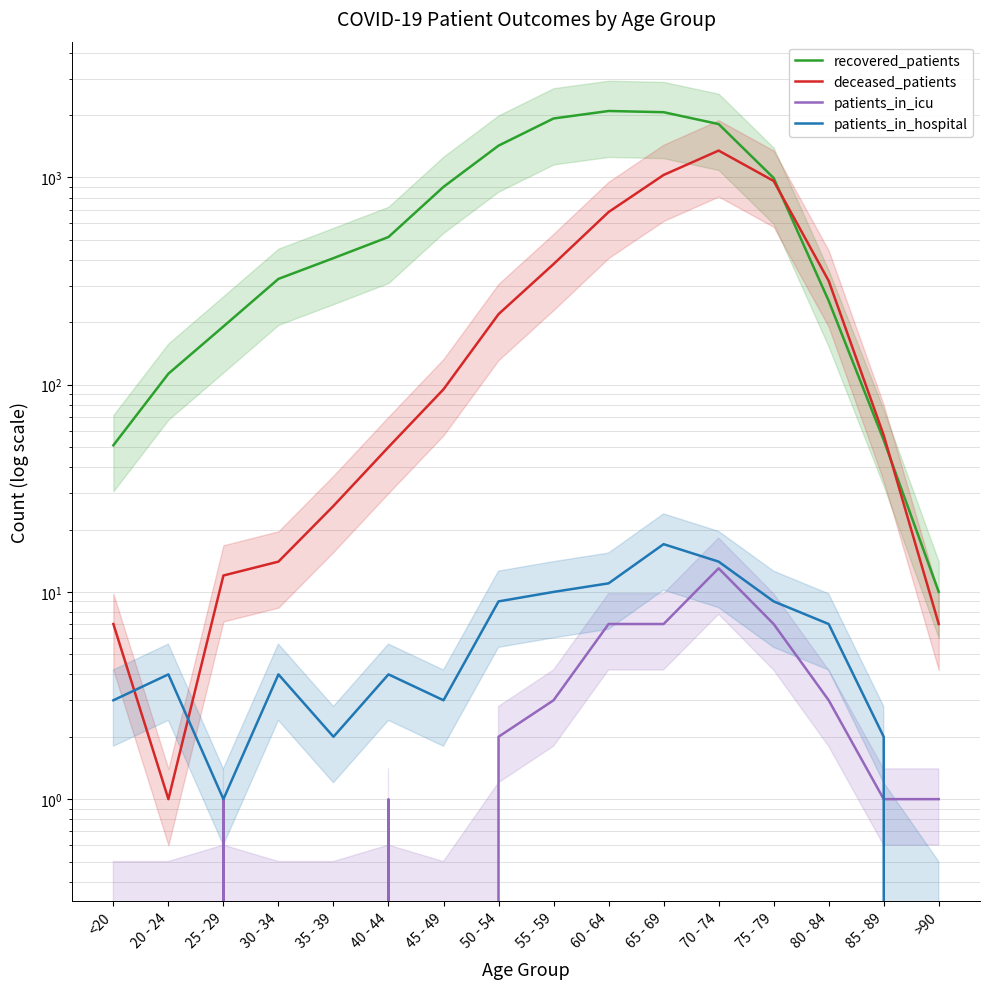

At which label does deceased_patients reach its peak?

70 - 74